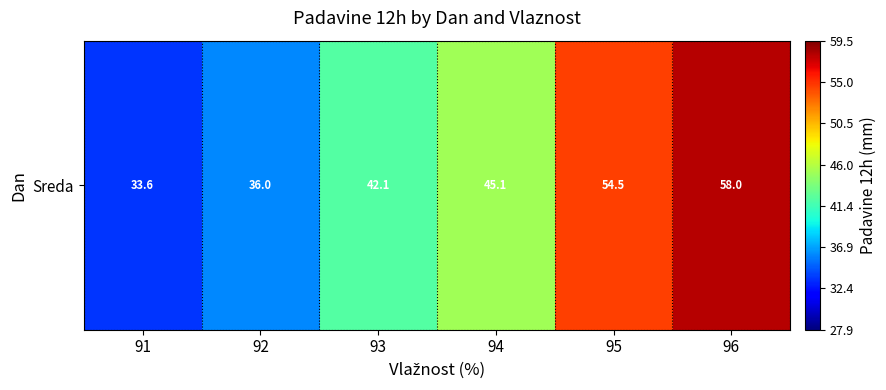

At which label does the data first exceed 45?

94